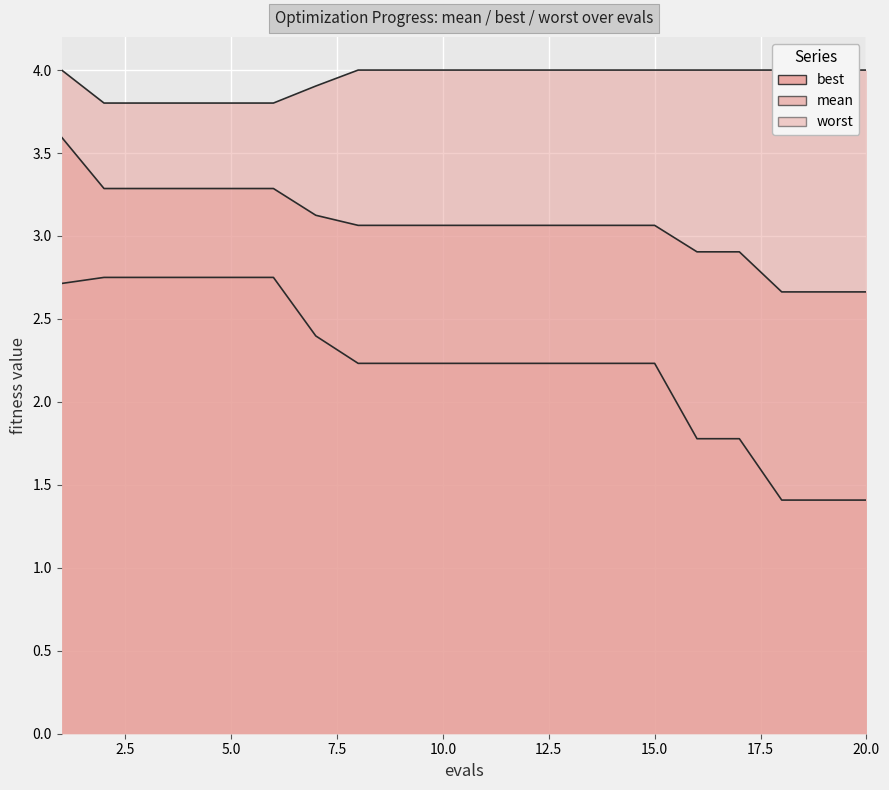

Does the chart display data point markers on the line(s)?

No